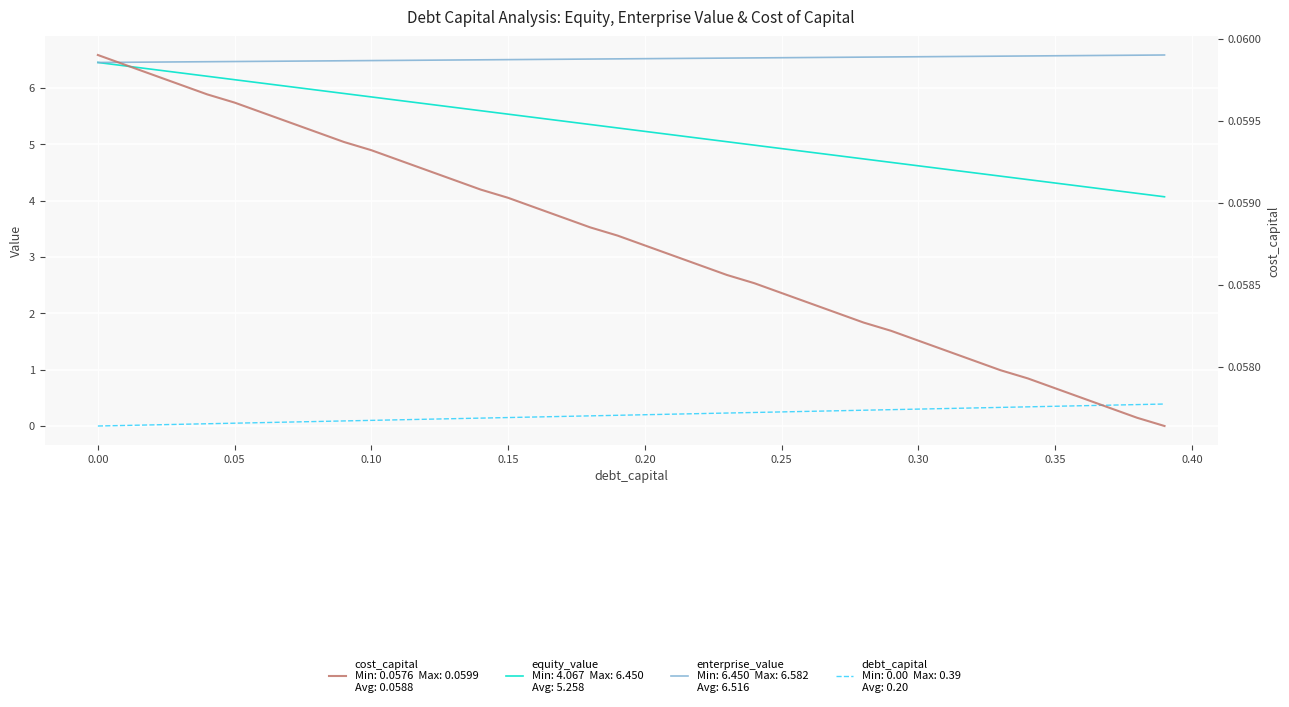

How many enterprise_value values are between 6 and 7?

40